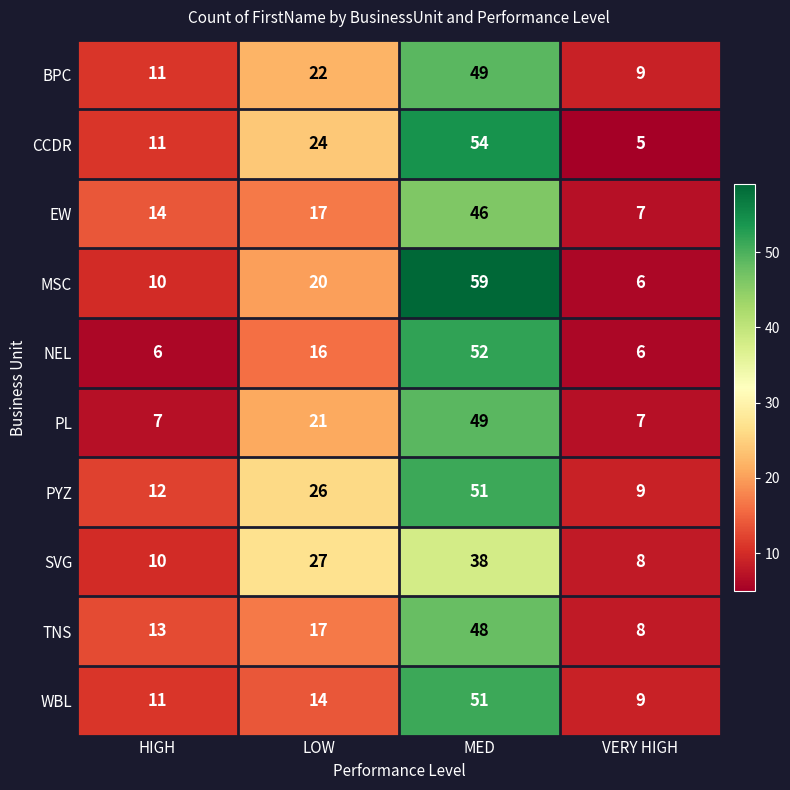

What is the total value across all series at VERY HIGH?

74